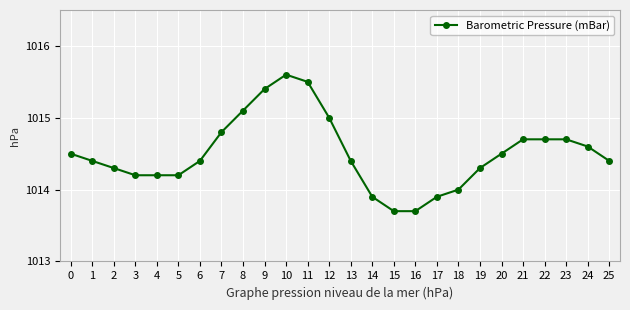

What is the maximum value shown in the chart?

1015.6